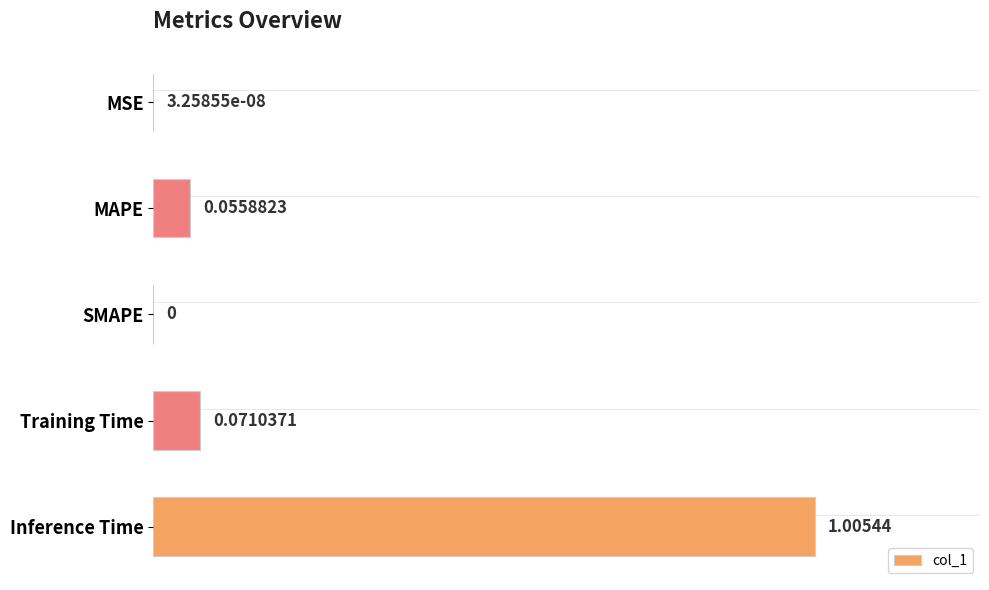

At which category does the chart reach its peak across all series?

Inference Time